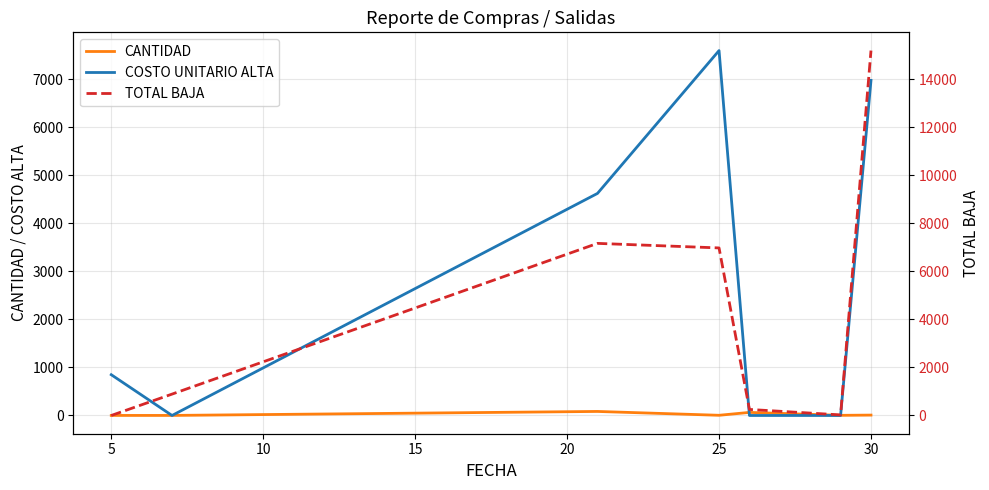

Is the value of COSTO UNITARIO ALTA at 0 greater than the value of CANTIDAD at 0?

Yes